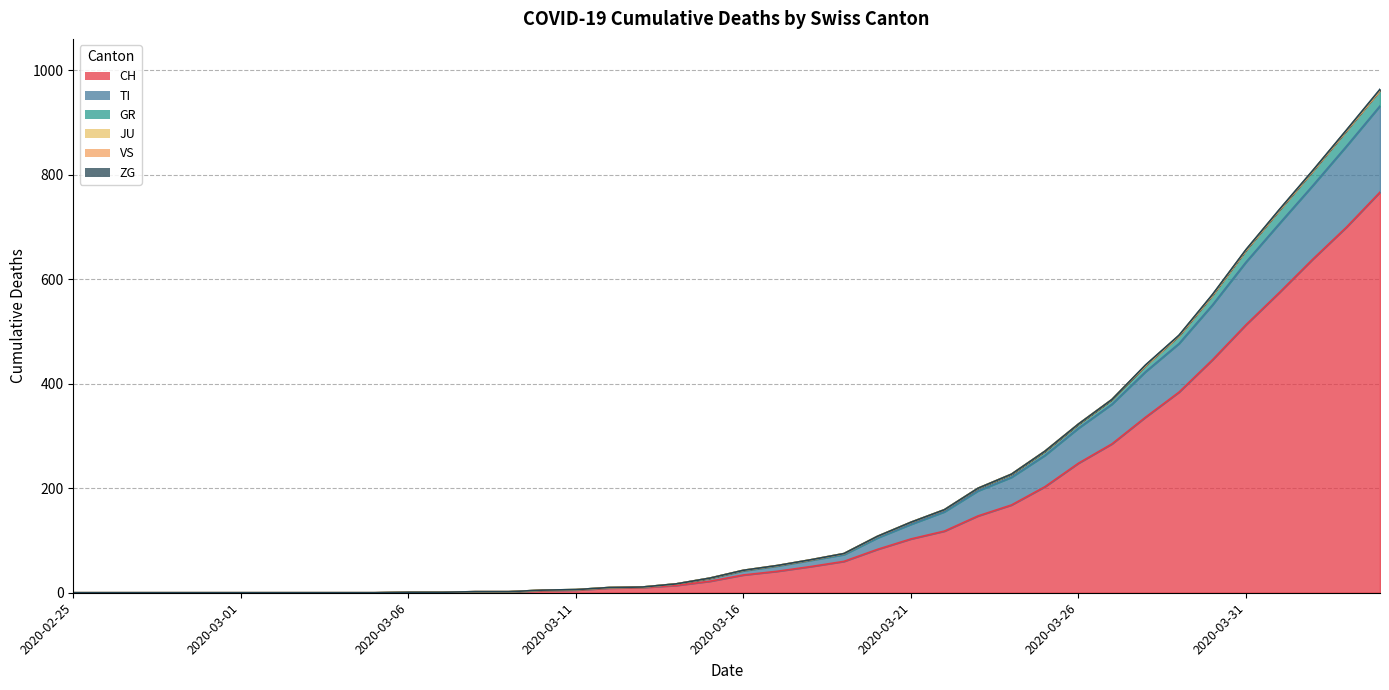

What is the maximum value shown in the chart?

964